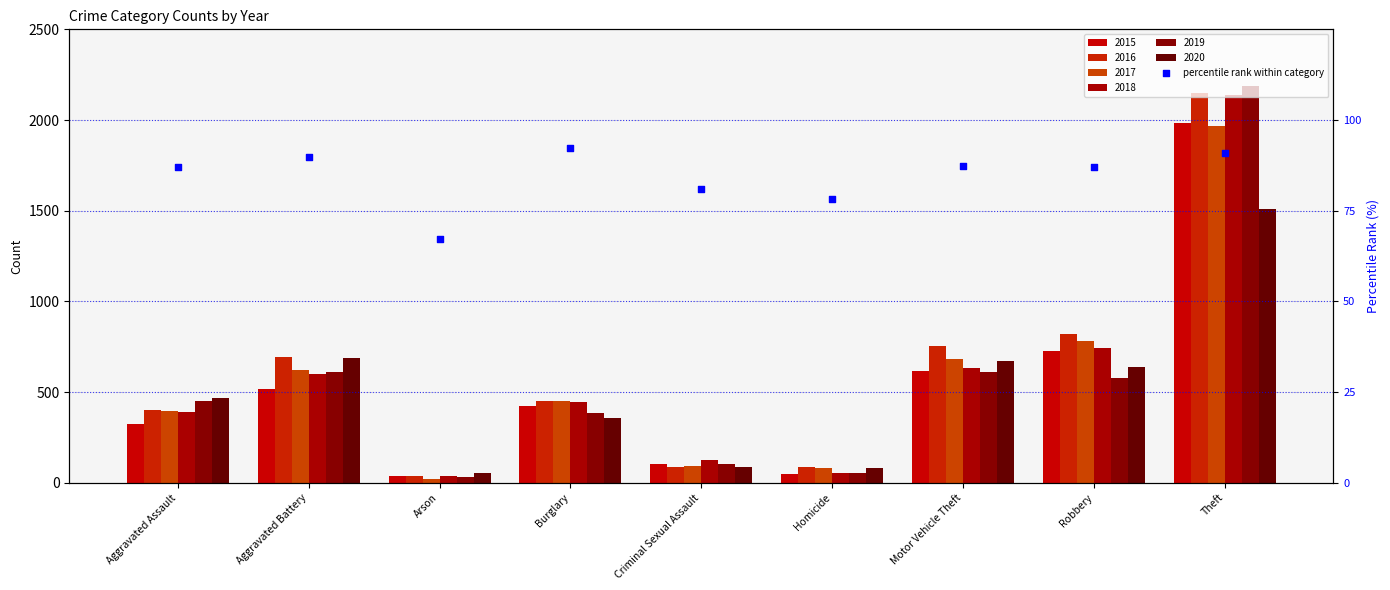

Which has a higher value, Homicide or Theft?

Theft